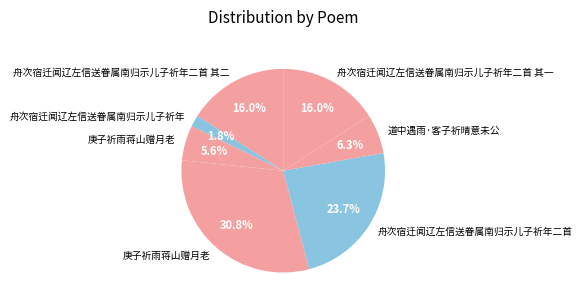

How many segments does this pie chart have?

7